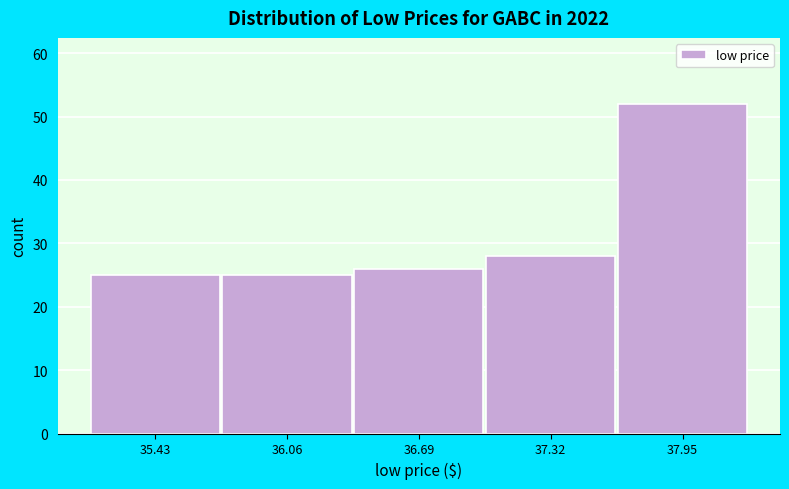

Reading left to right, list every bar in this chart as the range it spans on the x-axis followed by its height. Neither the bar edges nor the heights are printed on the chart, so give them approximately, as read against the axes.

35.1 to 35.7: 25
35.7 to 36.4: 25
36.4 to 37.0: 26
37.0 to 37.6: 28
37.6 to 38.3: 52